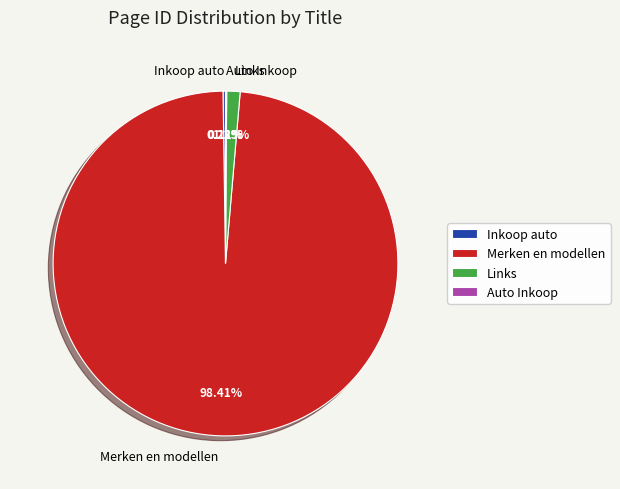

Combined, do Links and Merken en modellen account for over 50%?

Yes